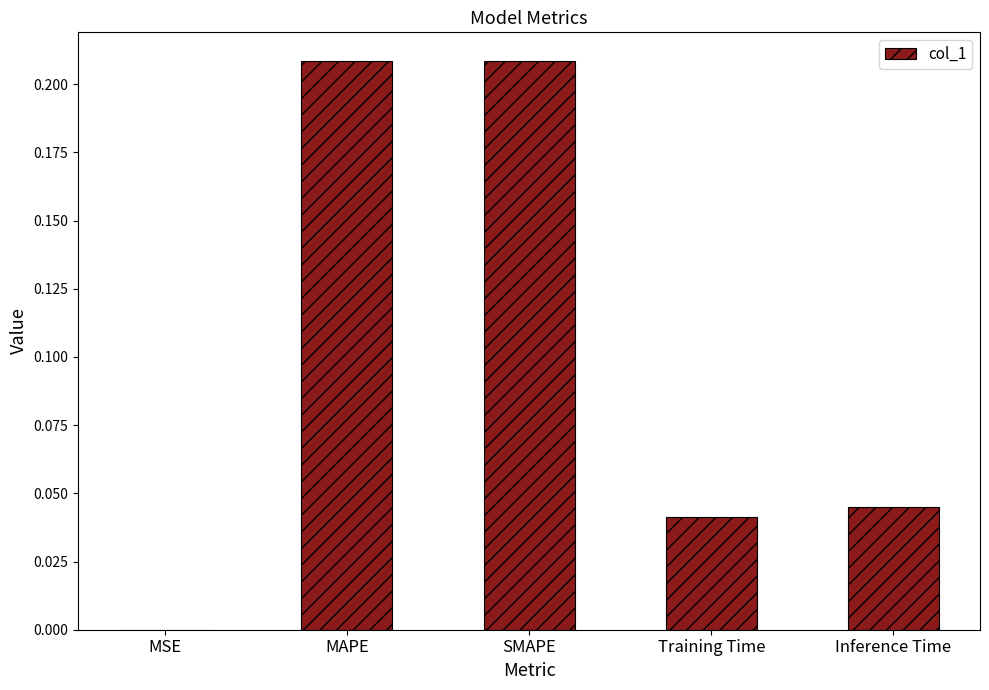

What is the sum of all values?

0.5